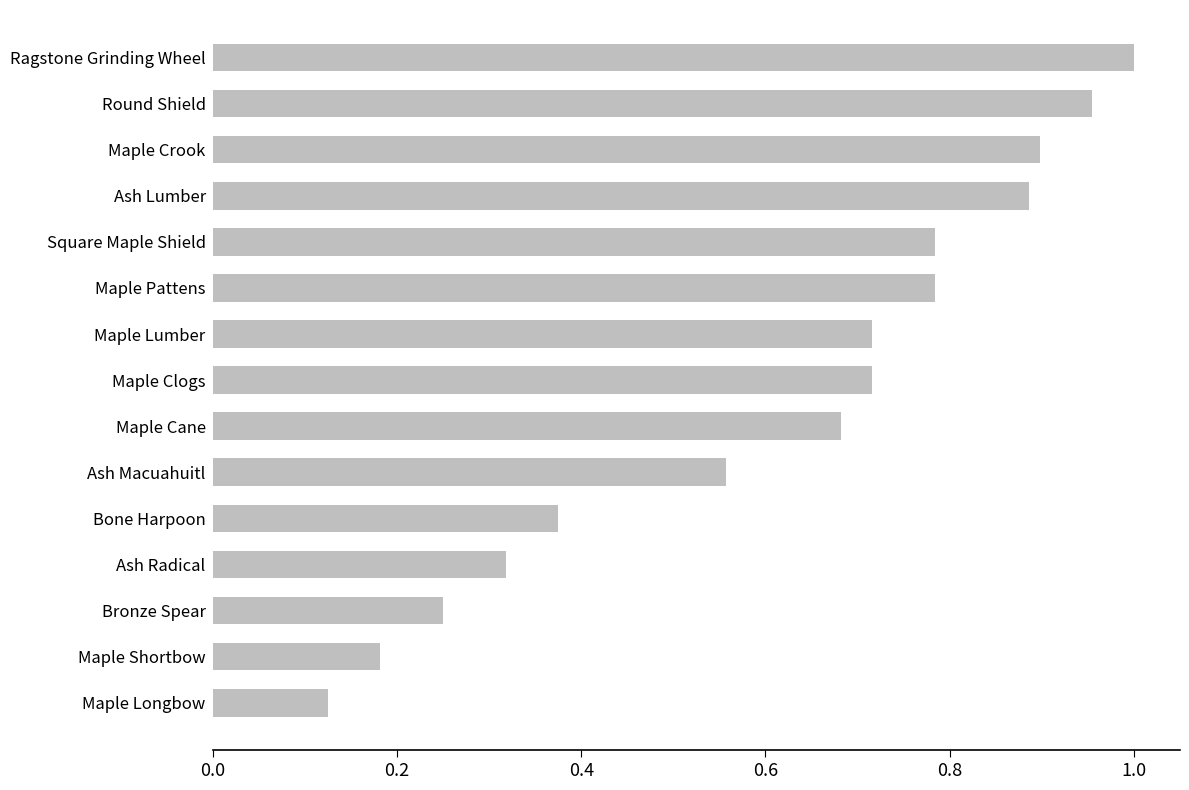

Which has a higher value, Ash Macuahuitl or Maple Shortbow?

Ash Macuahuitl